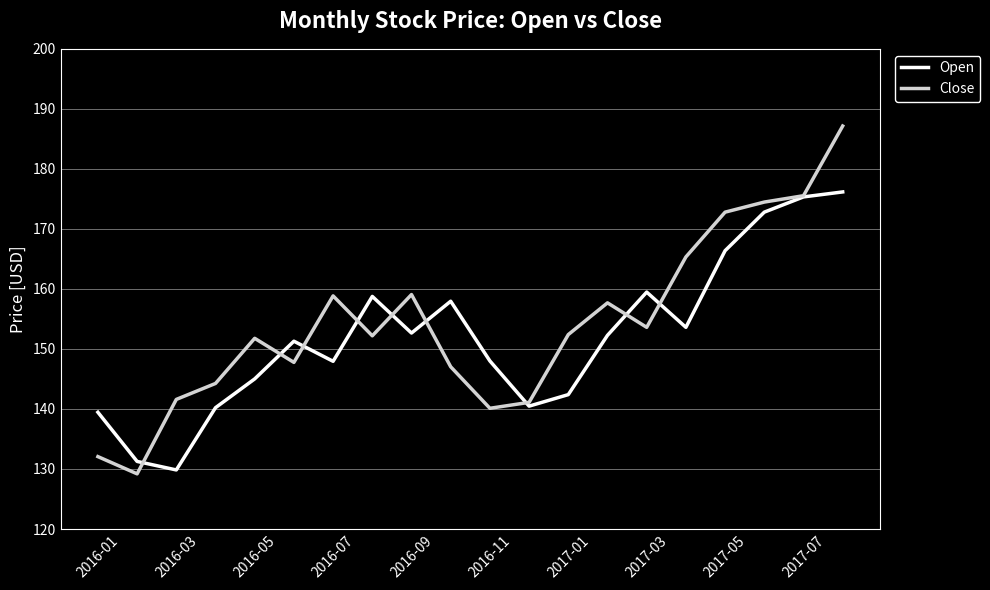

List the series in order of their peak value, lowest first.

Open, Close